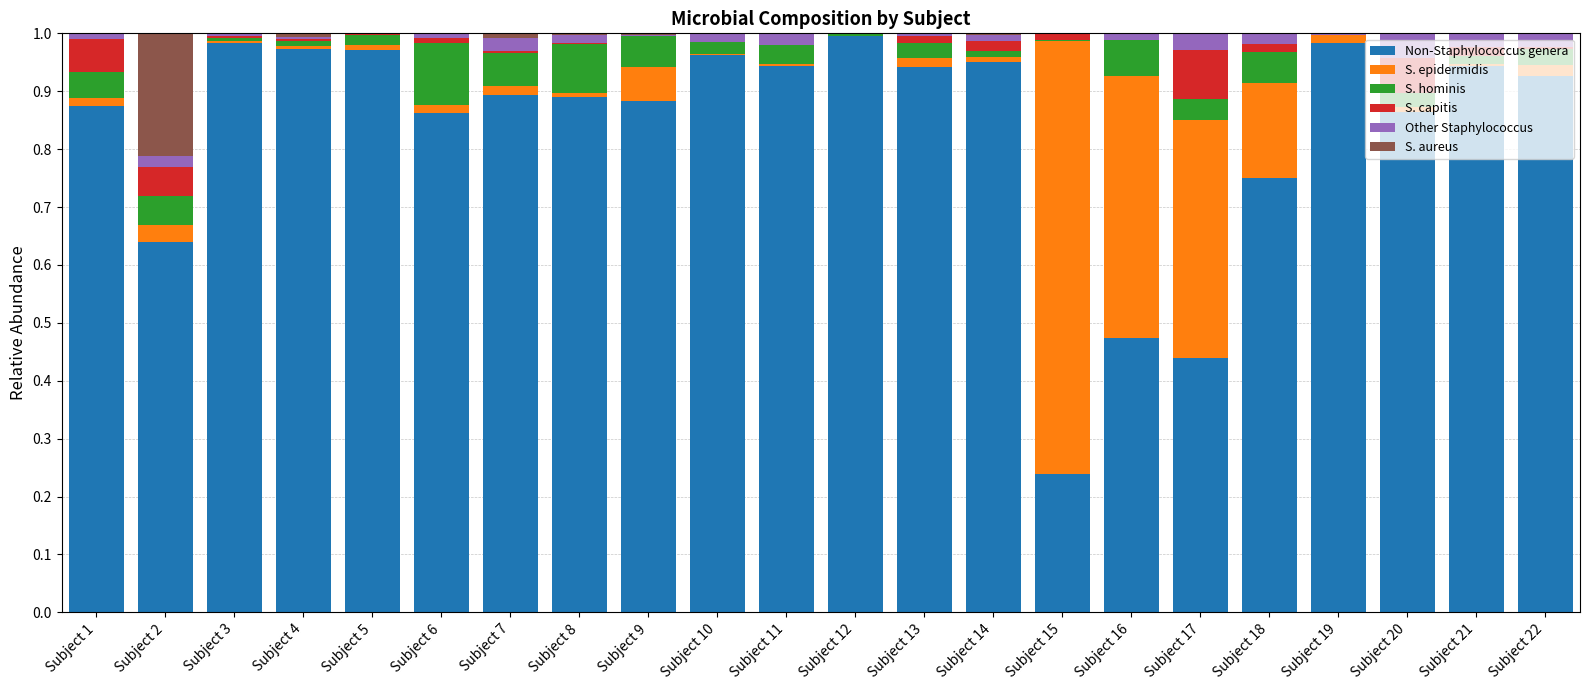

The Non-Staphylococcus genera series shows 1.0 at Subject 4. True or false?

True